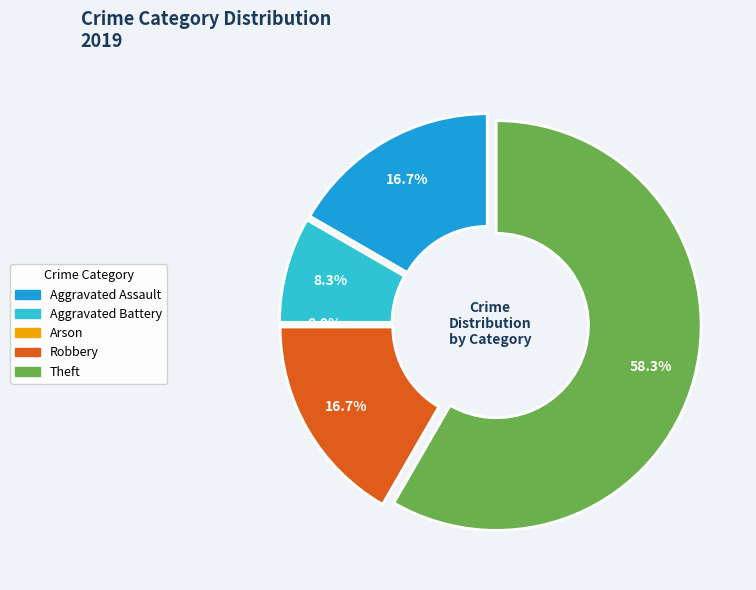

Do Aggravated Battery and Arson together represent more than half of the pie?

No